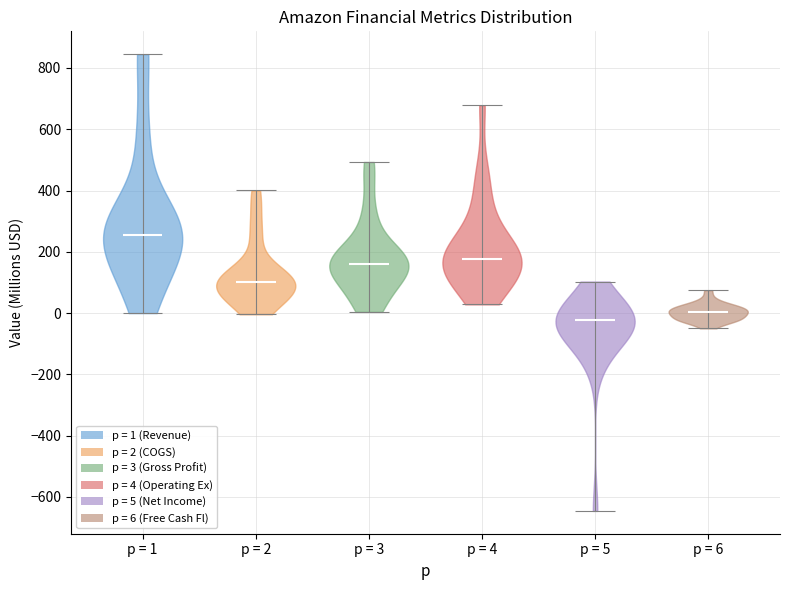

Reading left to right, read every violin against the y-axis: where its median line is, and the lowest and highest points it reaches. The values are not printed on the chart, so give them approximately, as read against the axis.

p = 1: median line 260, lowest point 0, highest point 840
p = 2: median line 100, lowest point 0, highest point 400
p = 3: median line 160, lowest point 0, highest point 500
p = 4: median line 180, lowest point 20, highest point 680
p = 5: median line -20, lowest point -640, highest point 100
p = 6: median line 0, lowest point -40, highest point 80